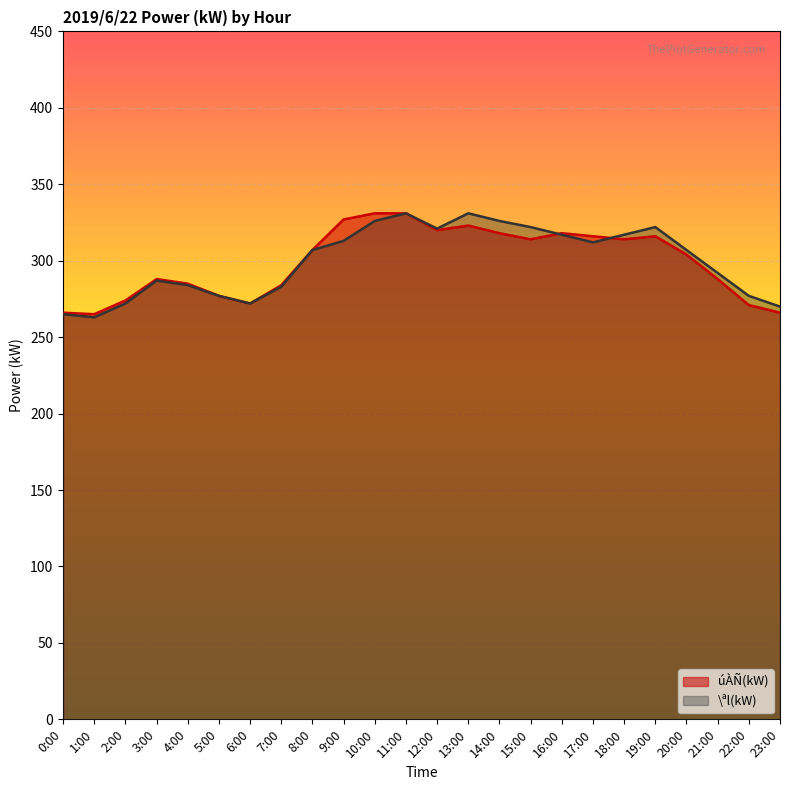

What is the difference between the maximum and minimum values in the \ªl(kW) series?

68